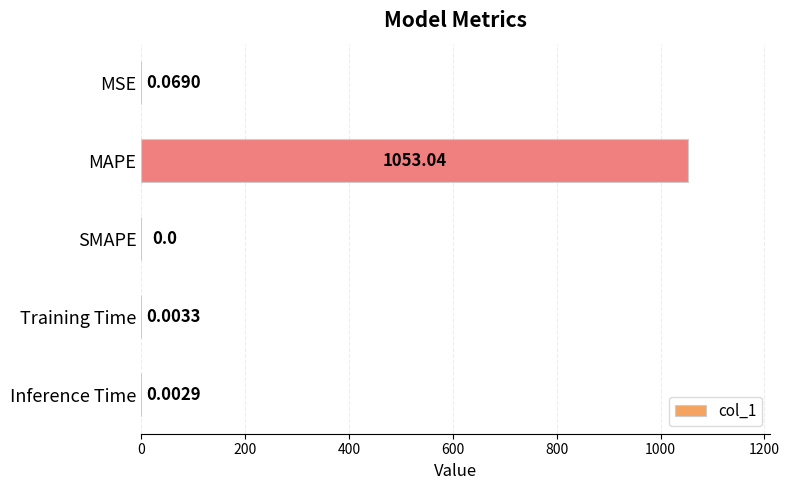

What is the sum of the values at MAPE and Inference Time?

1053.0